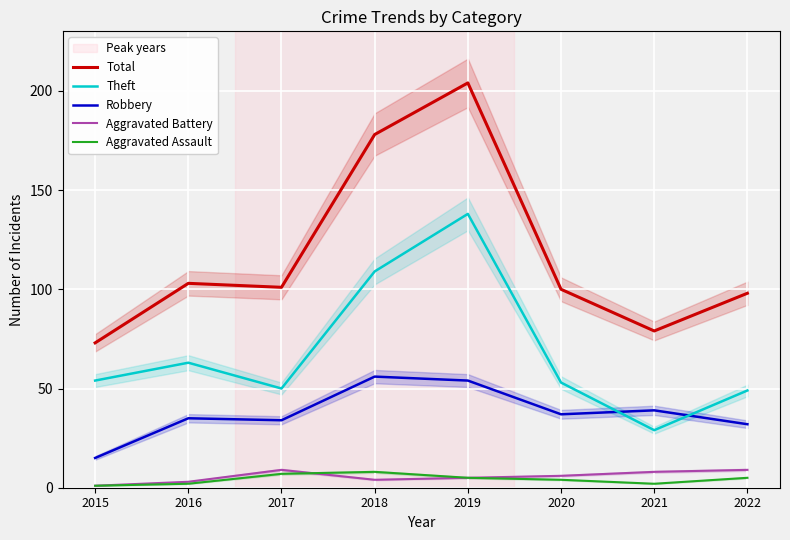

At which label does Aggravated Assault reach its peak?

2018